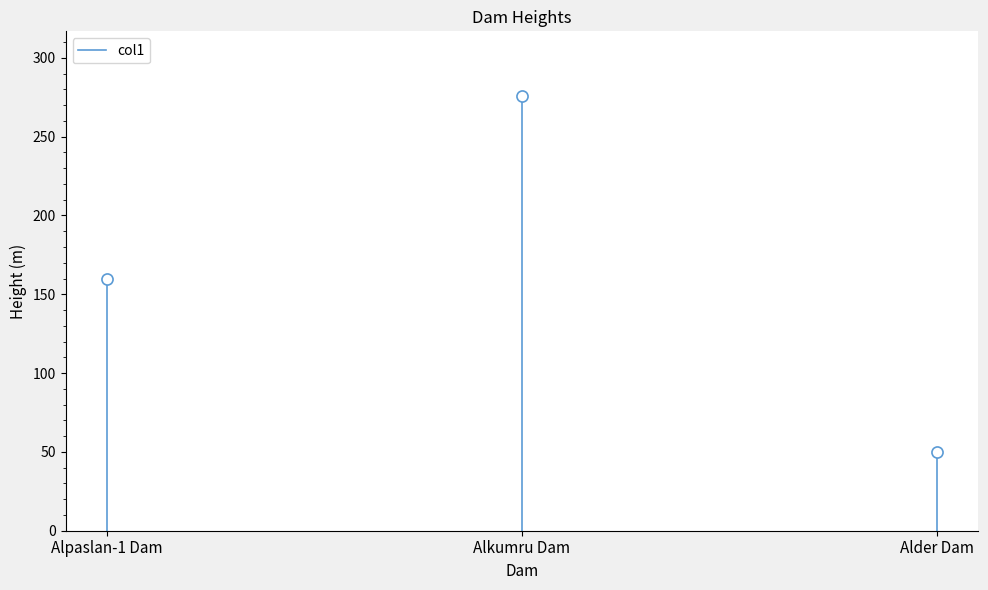

Between Alkumru Dam and Alpaslan-1 Dam, which is larger?

Alkumru Dam